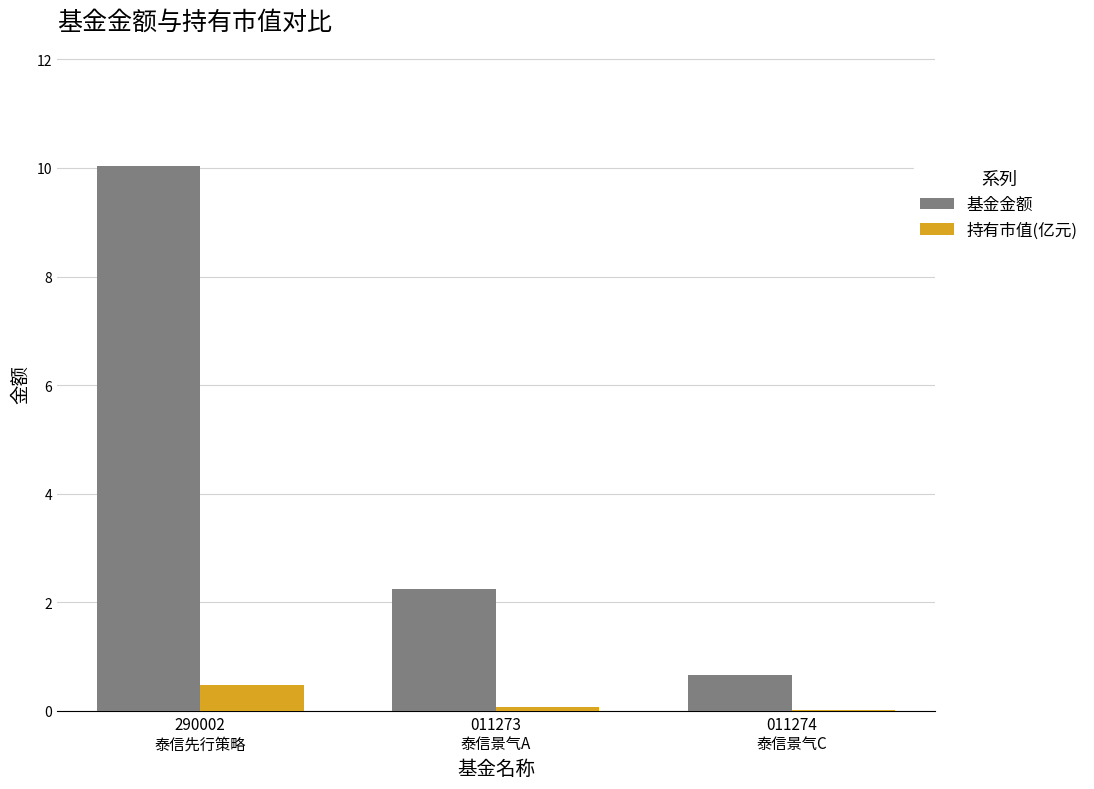

Which series has the largest total across all categories?

基金金额